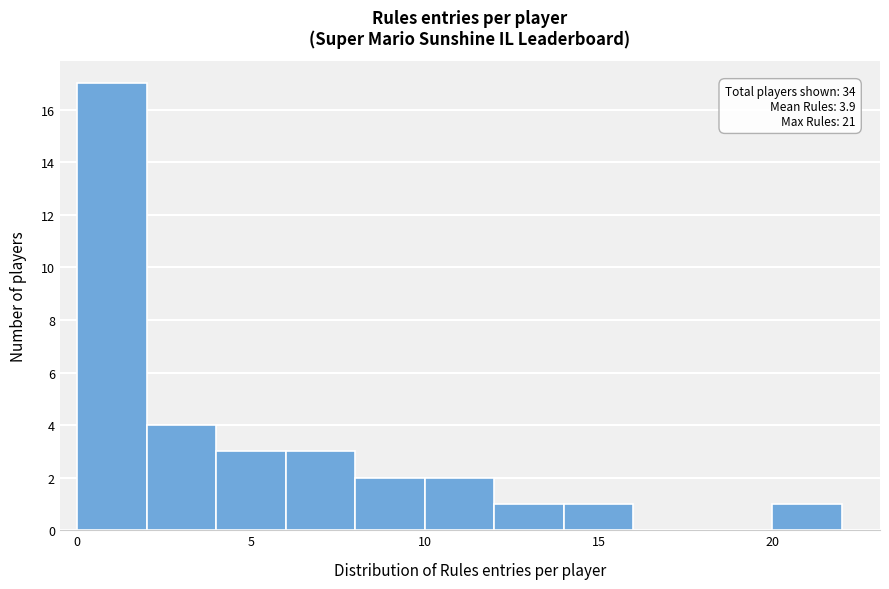

Which range on the x-axis has the tallest bar?

0 to 2